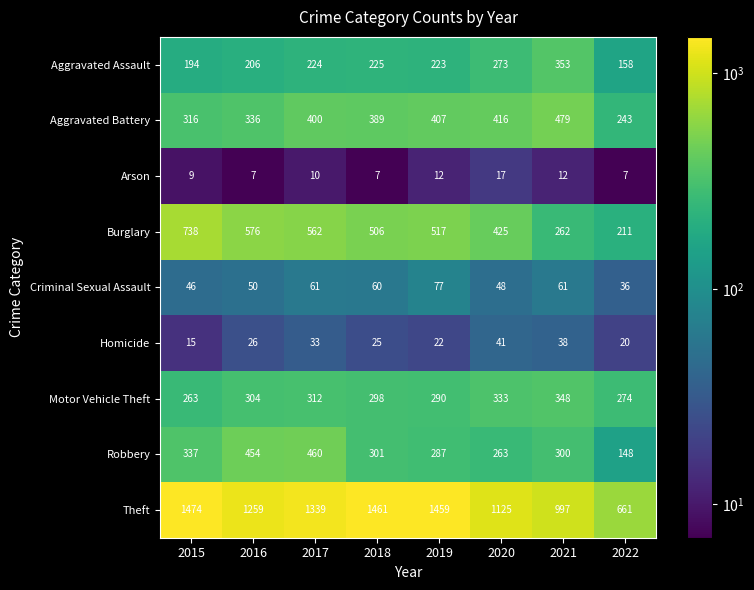

What is the difference between the Aggravated Assault values at 2016 and 2015?

12